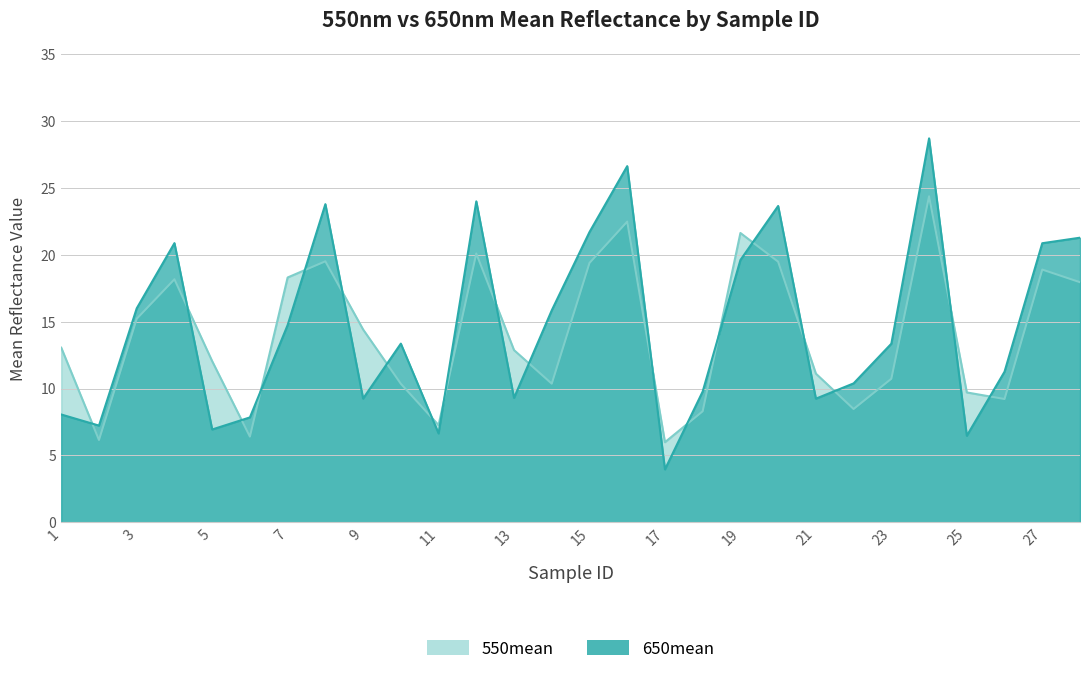

At which label is 550mean closest to 15?

3